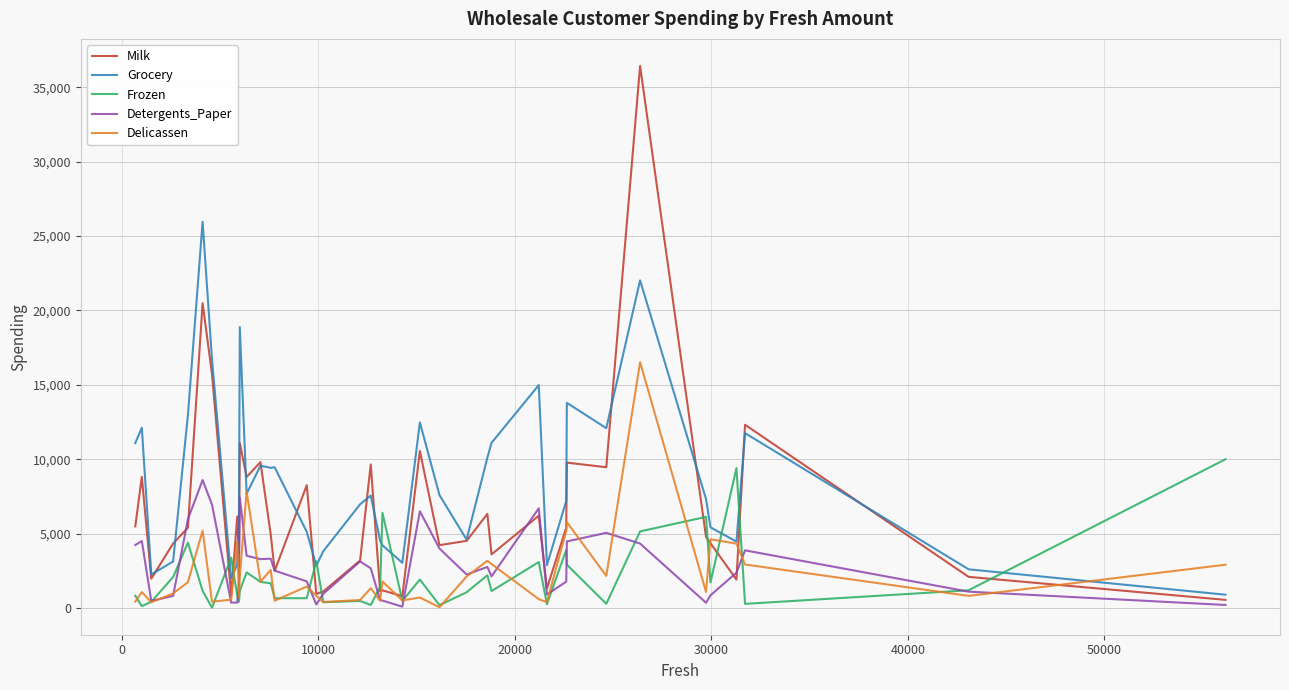

In Detergents_Paper, how many points are higher than both neighbors (excluding endpoints)?

10